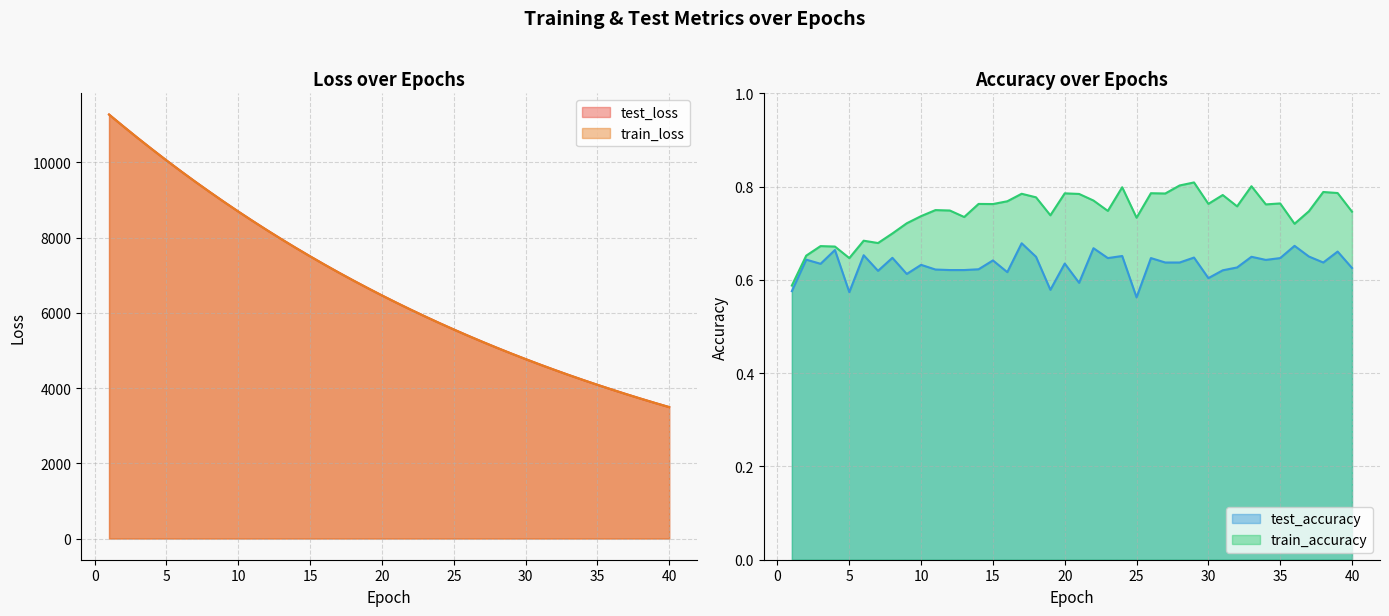

The value of test_loss at 14 is 7726.3. True or false?

True